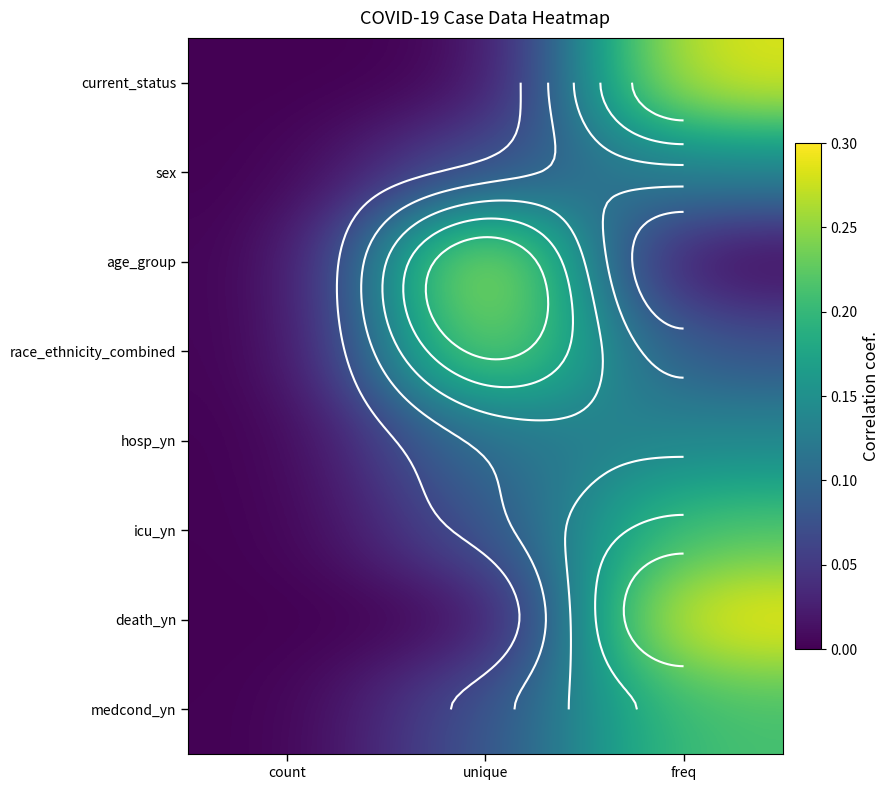

At which label does current_status reach its minimum?

count